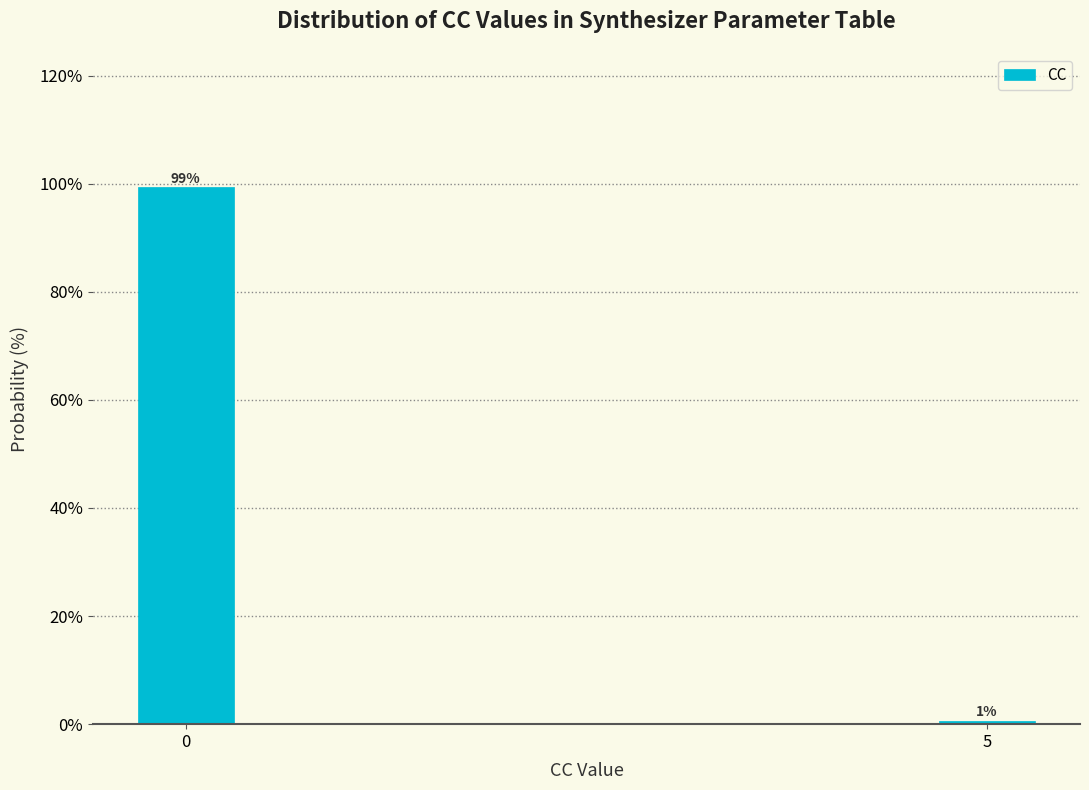

The chart shows a value of 64.0 at 0. True or false?

False